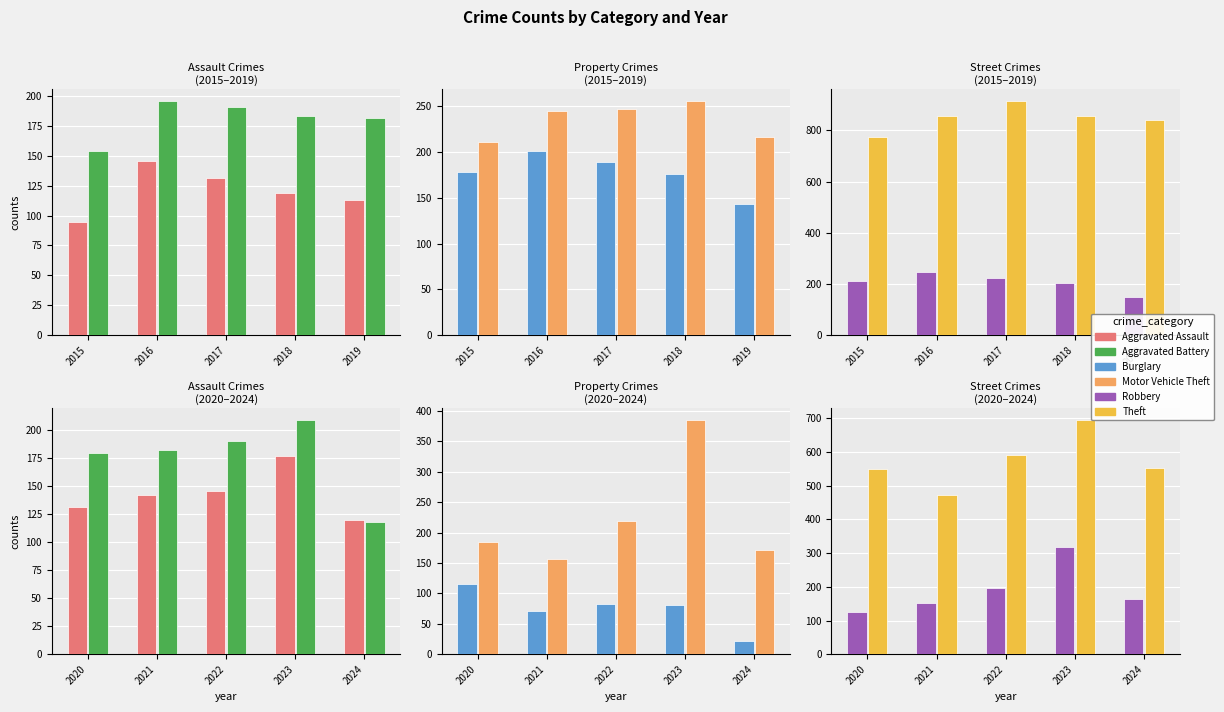

Read the Aggravated Battery value at 2022, to the nearest 10.

190